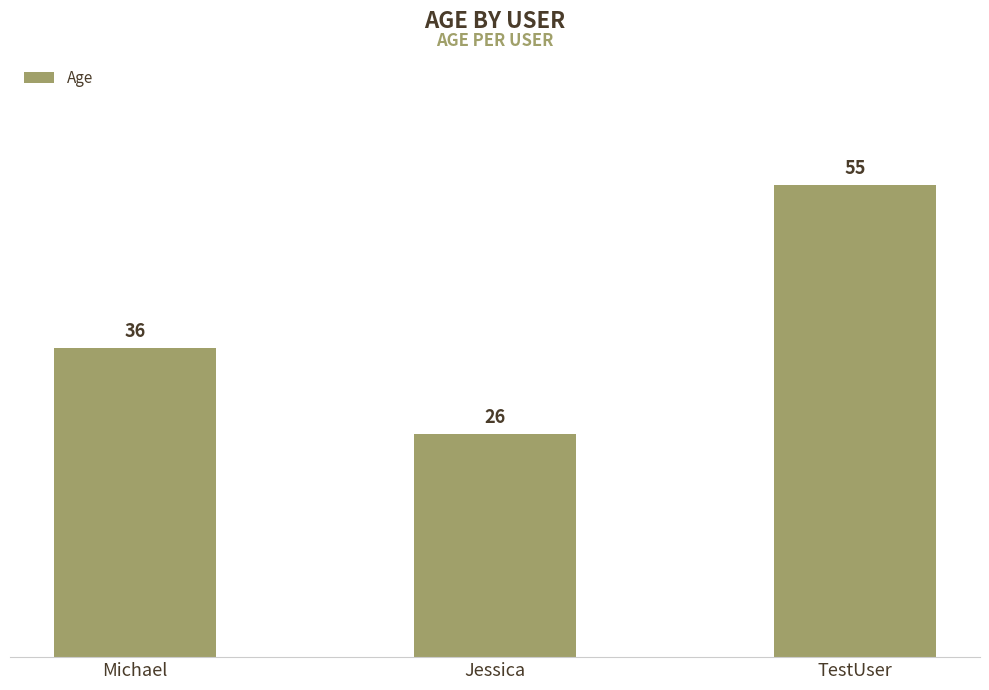

Rank the categories by value from lowest to highest.

Jessica, Michael, TestUser